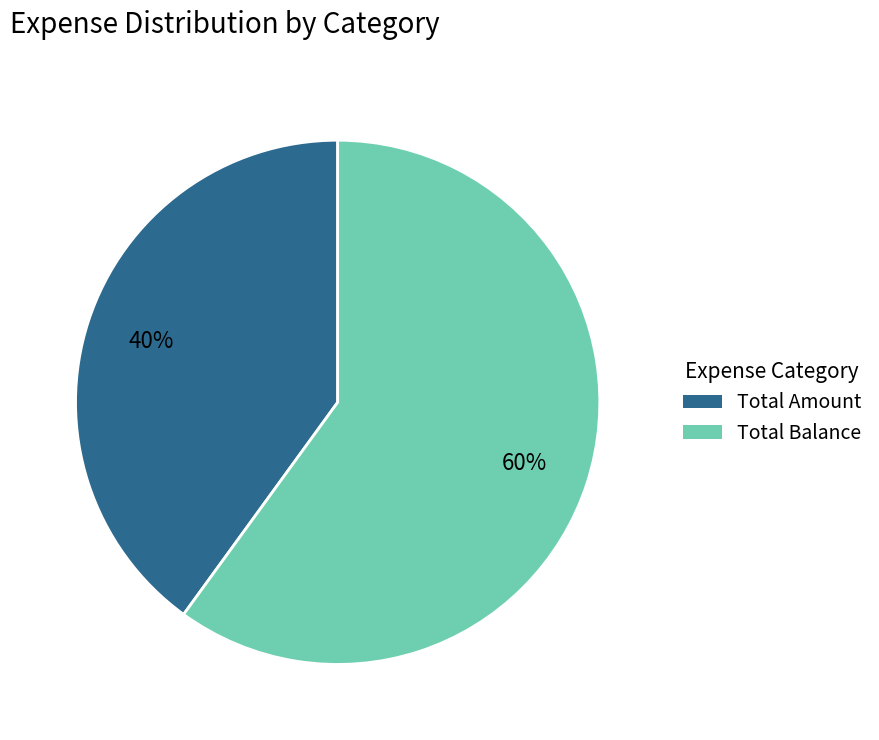

To the nearest percent, what is the average slice percentage?

50%